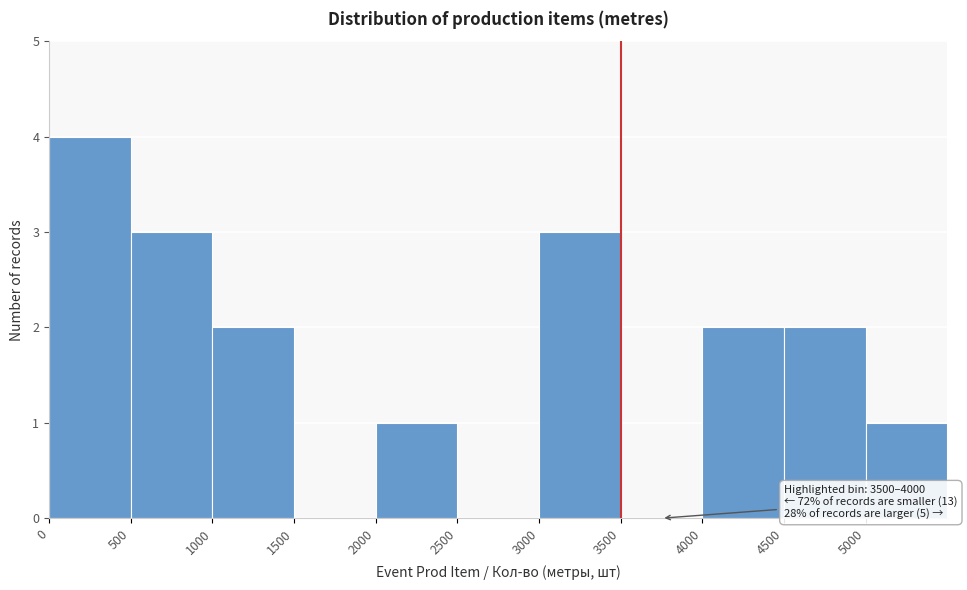

Which range on the x-axis has the tallest bar?

0 to 500